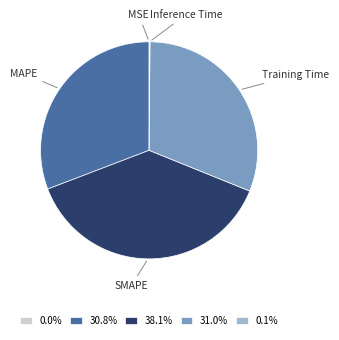

Do Training Time and MAPE together represent more than half of the pie?

Yes